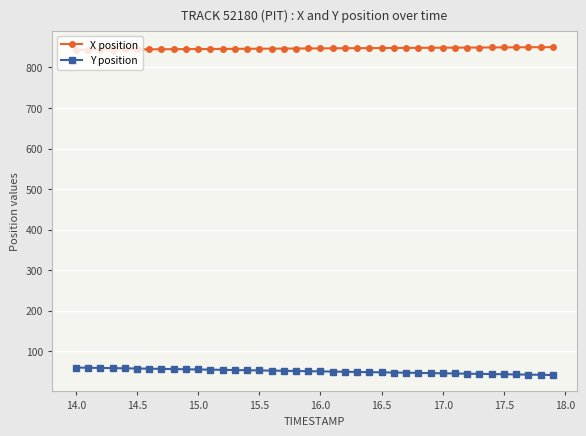

Does the chart display data point markers on the line(s)?

Yes